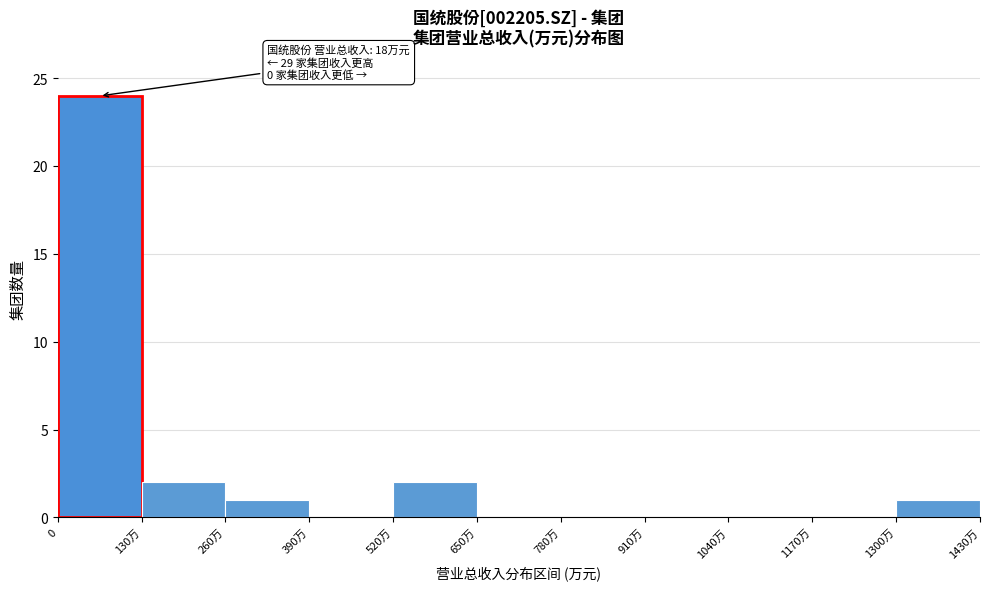

Reading right to left, extract all data points from this chart.

1300万=1	1170万=0	1040万=0	910万=0	780万=0	650万=0	520万=2	390万=0	260万=1	130万=2	0=24